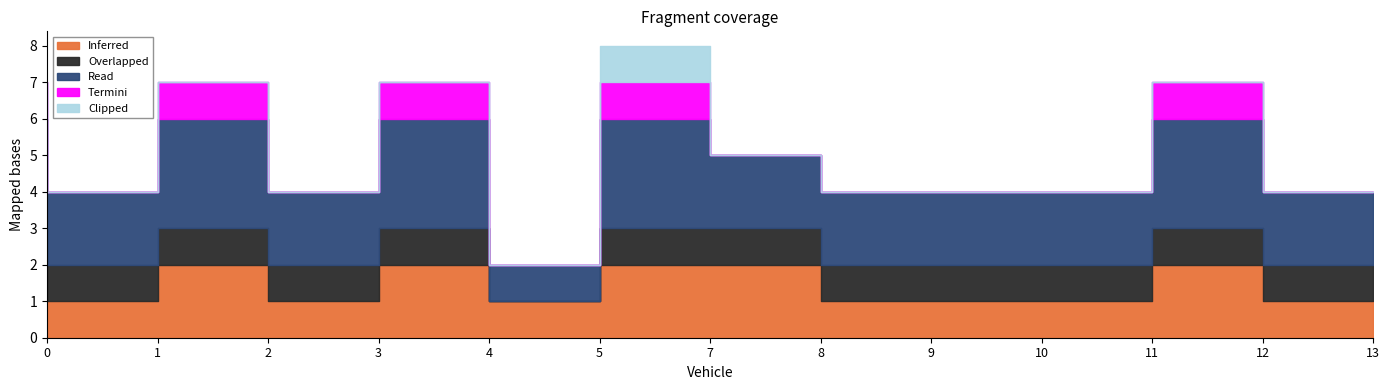

In Overlapped, how many points are lower than both neighbors (excluding endpoints)?

1